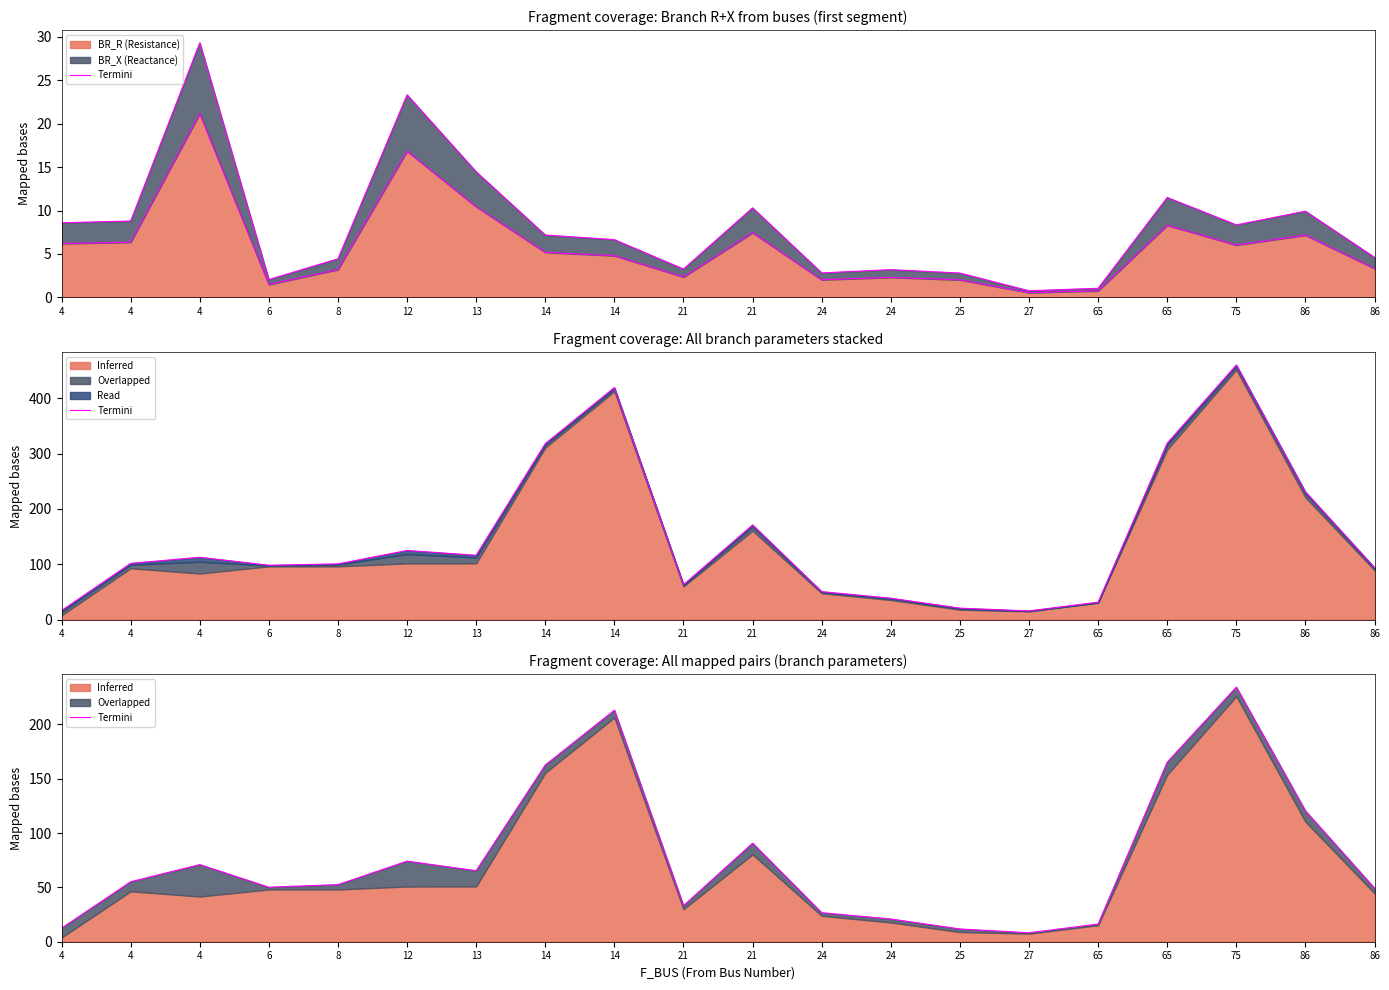

Is it true that the value at 24 is 20.9?

True